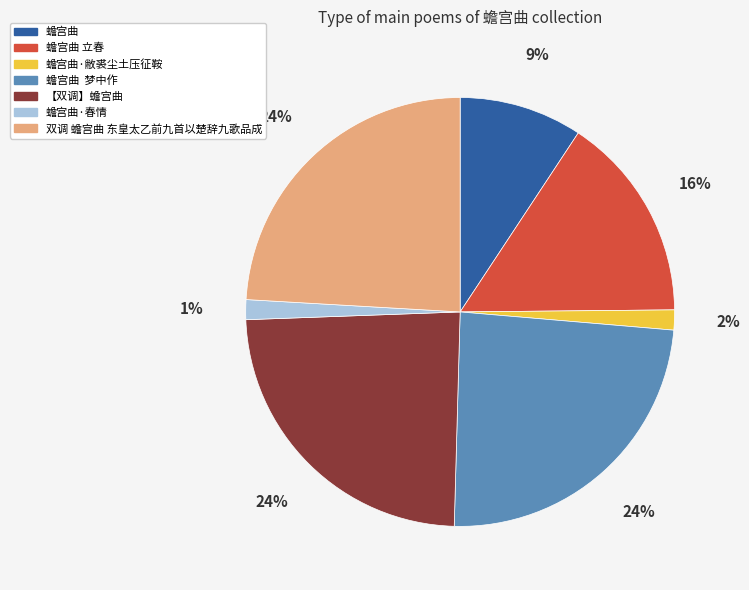

Is there any slice that represents more than half of the pie?

No